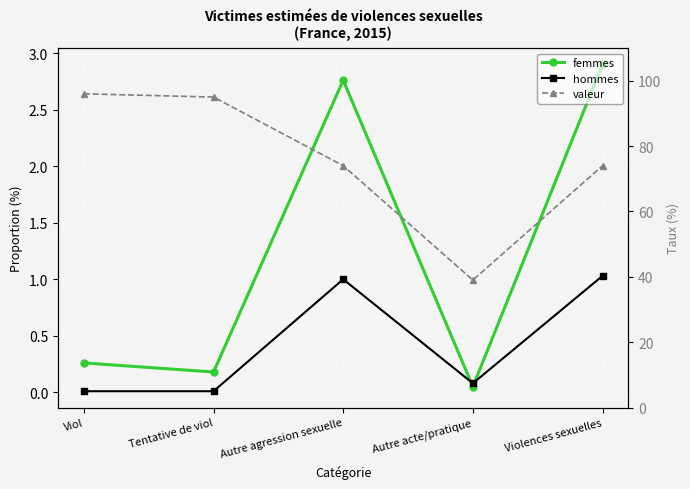

The value of femmes at Autre agression sexuelle is 2.8. True or false?

True